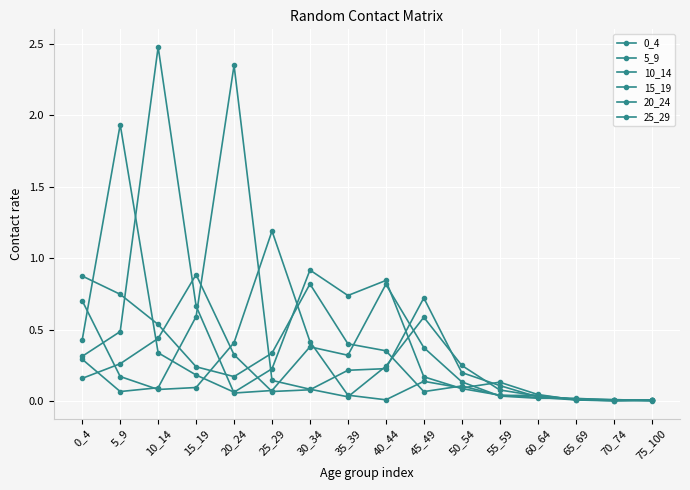

Is this an area chart (filled region under the line)?

No